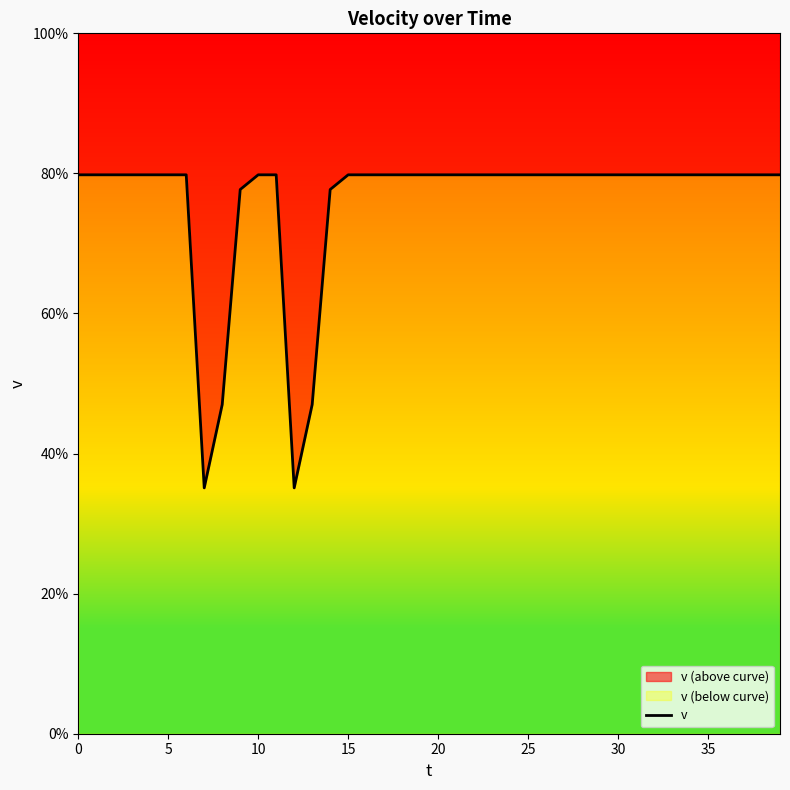

Reading right to left, extract all data points from this chart.

8.0	8.0	8.0	8.0	8.0	8.0	8.0	8.0	8.0	8.0	8.0	8.0	8.0	8.0	8.0	8.0	8.0	8.0	8.0	8.0	8.0	8.0	8.0	8.0	8.0	7.8	4.7	3.5	8.0	8.0	7.8	4.7	3.5	8.0	8.0	8.0	8.0	8.0	8.0	8.0